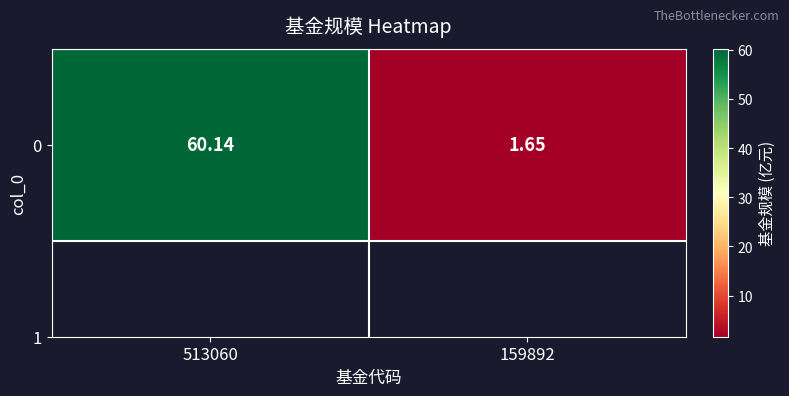

Is it true that the value at 513060 is 105.4?

False